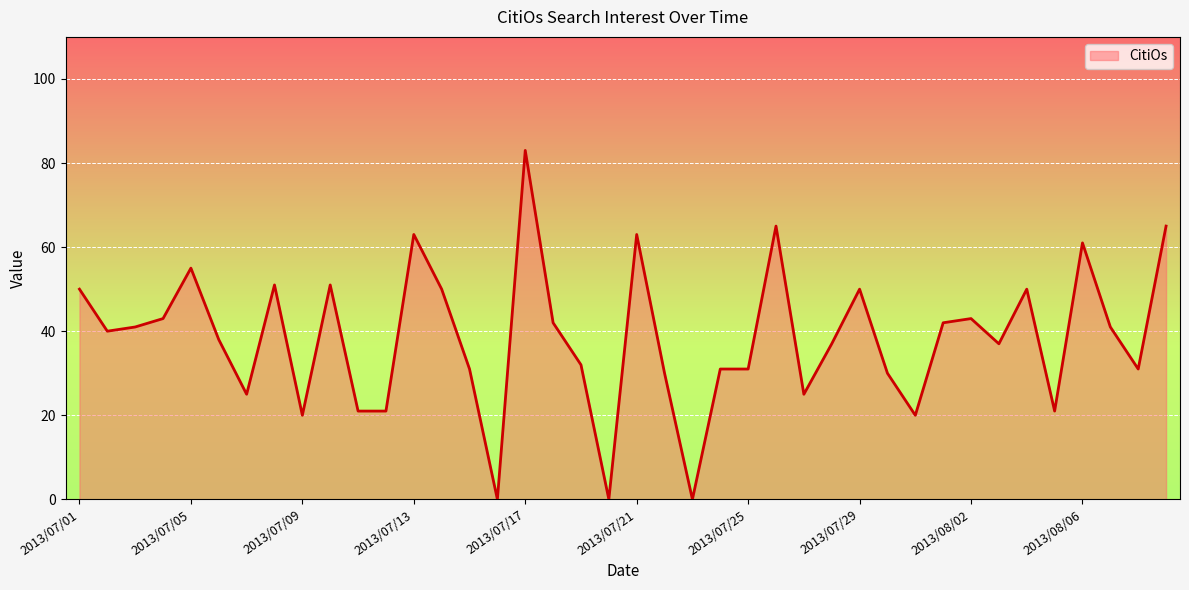

Approximately how many times larger is the value at 2013/08/02 compared to 2013/07/01?

0.9